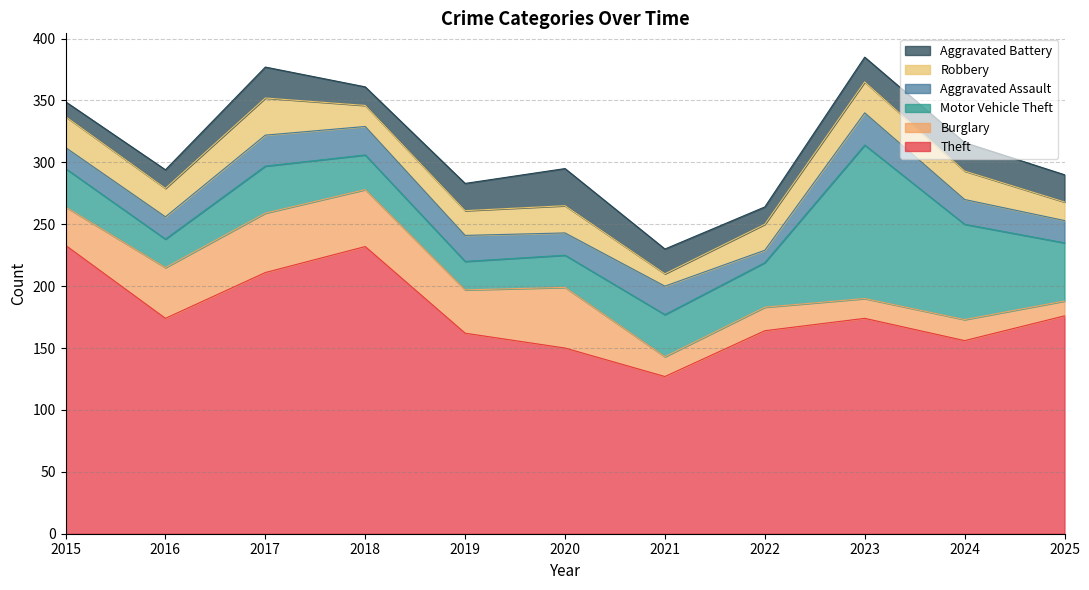

How many lines are shown in the chart?

6